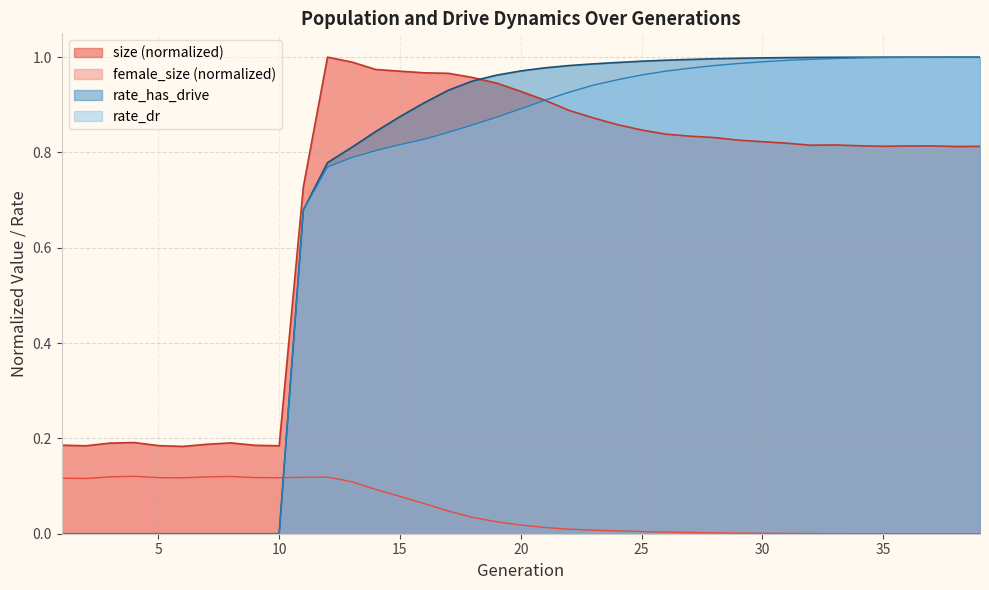

True or false: female_size and size cross at least once.

False